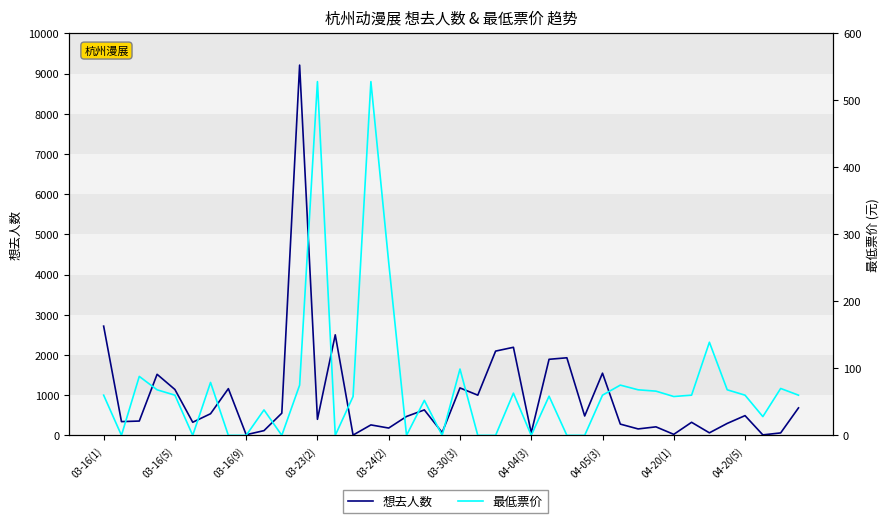

Which series changed the most between 16 and 39?

想去人数